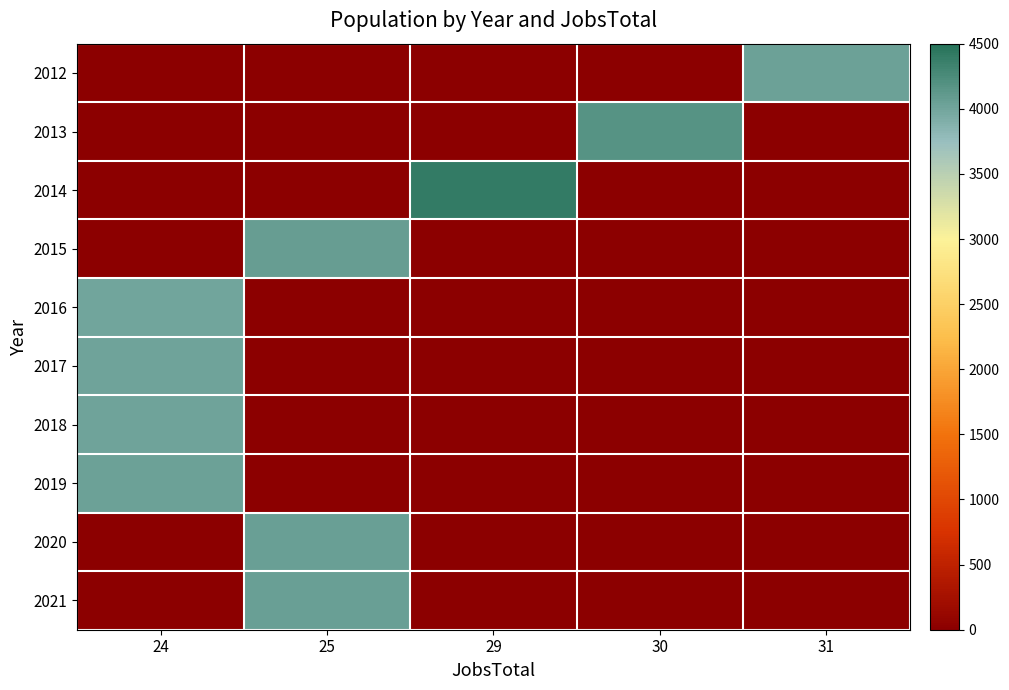

Which has a higher value, 29 or 24?

29